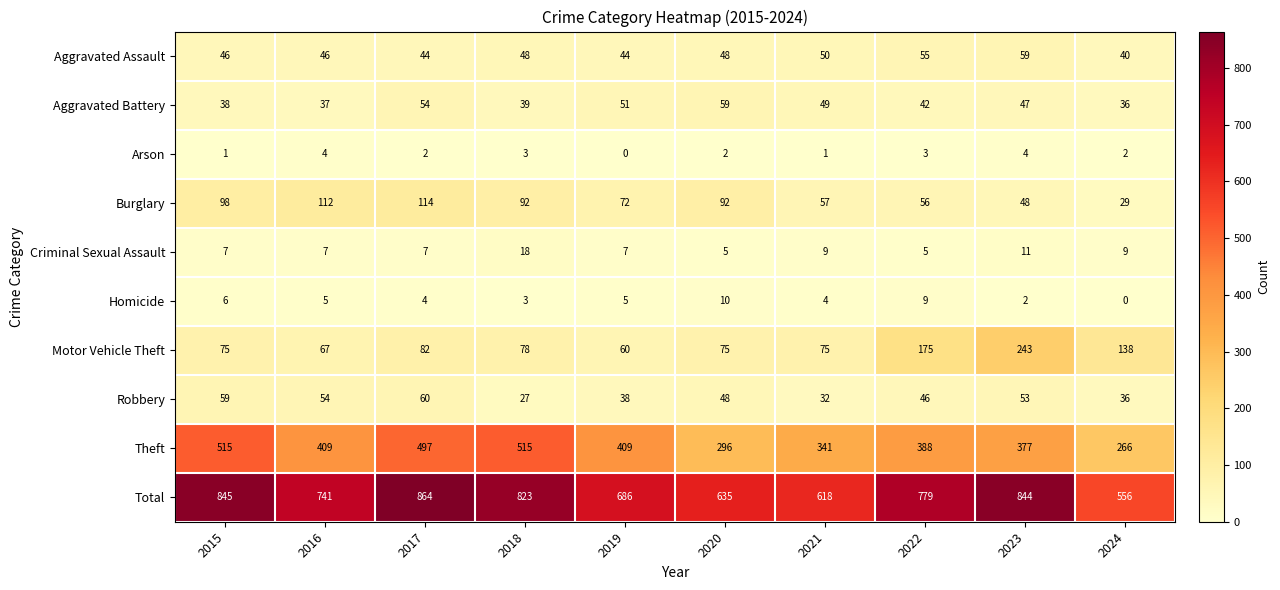

True or false: Motor Vehicle Theft has a value of 112 at 2017.

False